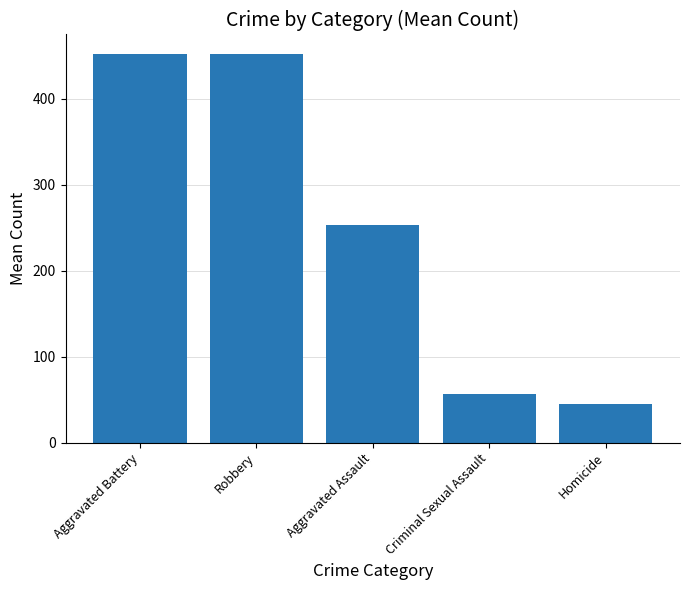

How many data points are above 253?

3